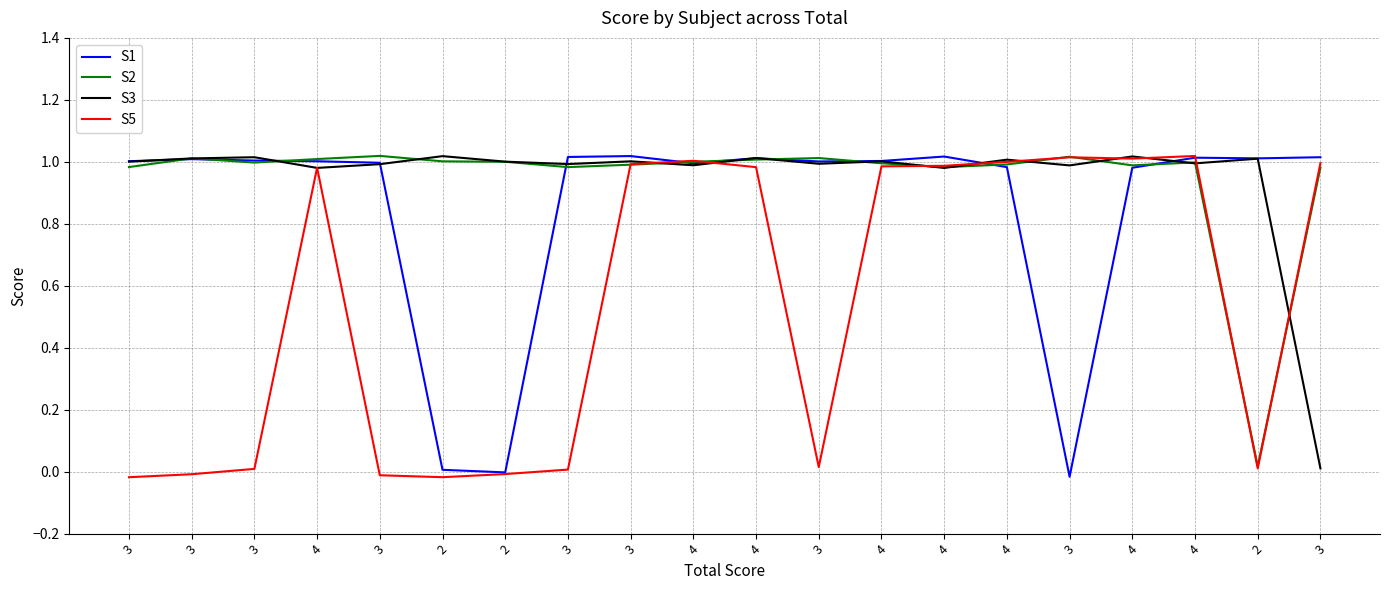

Where do S5 and S3 first cross each other?

3 and 4